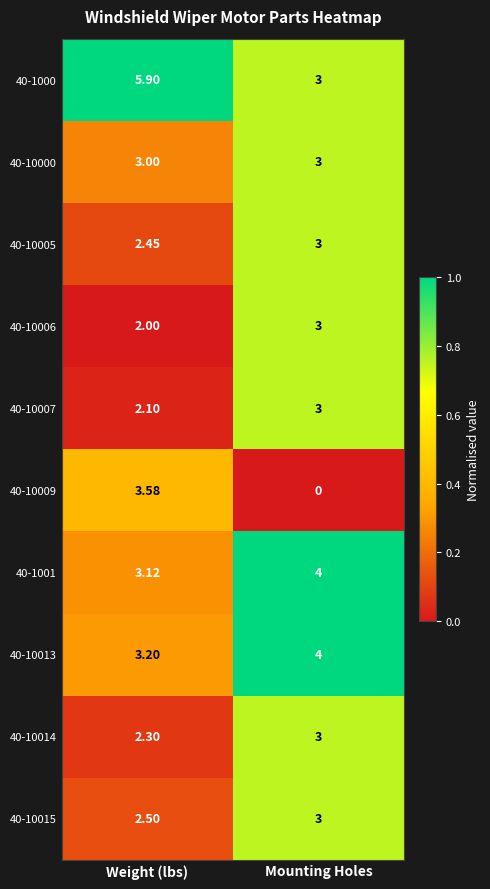

Where does the 40-10009 series first go above 3?

Weight (lbs)